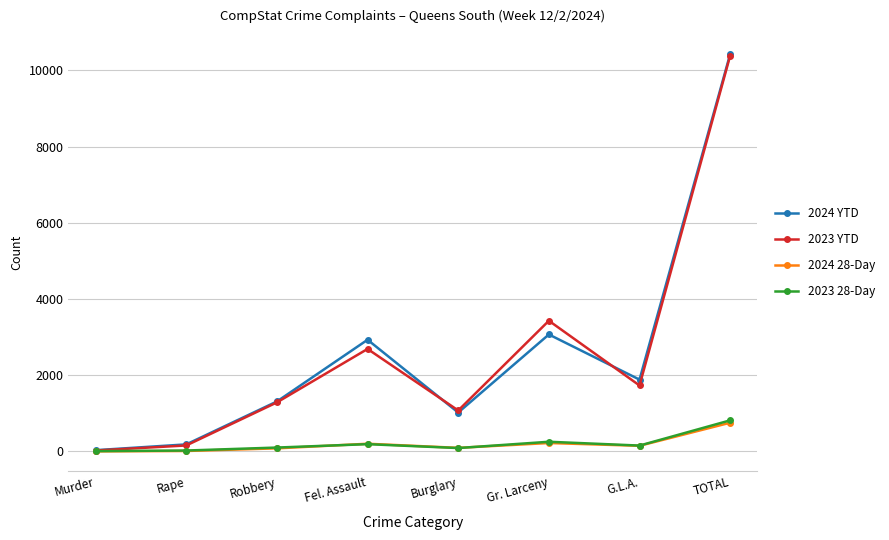

Between Murder and G.L.A., which series saw the biggest shift?

2024 YTD